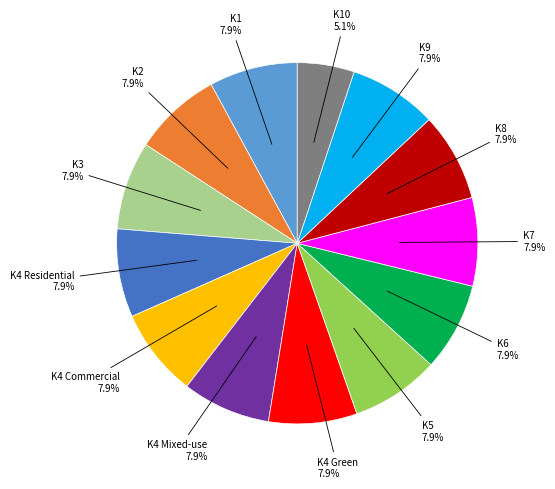

Is there any slice that represents more than half of the pie?

No